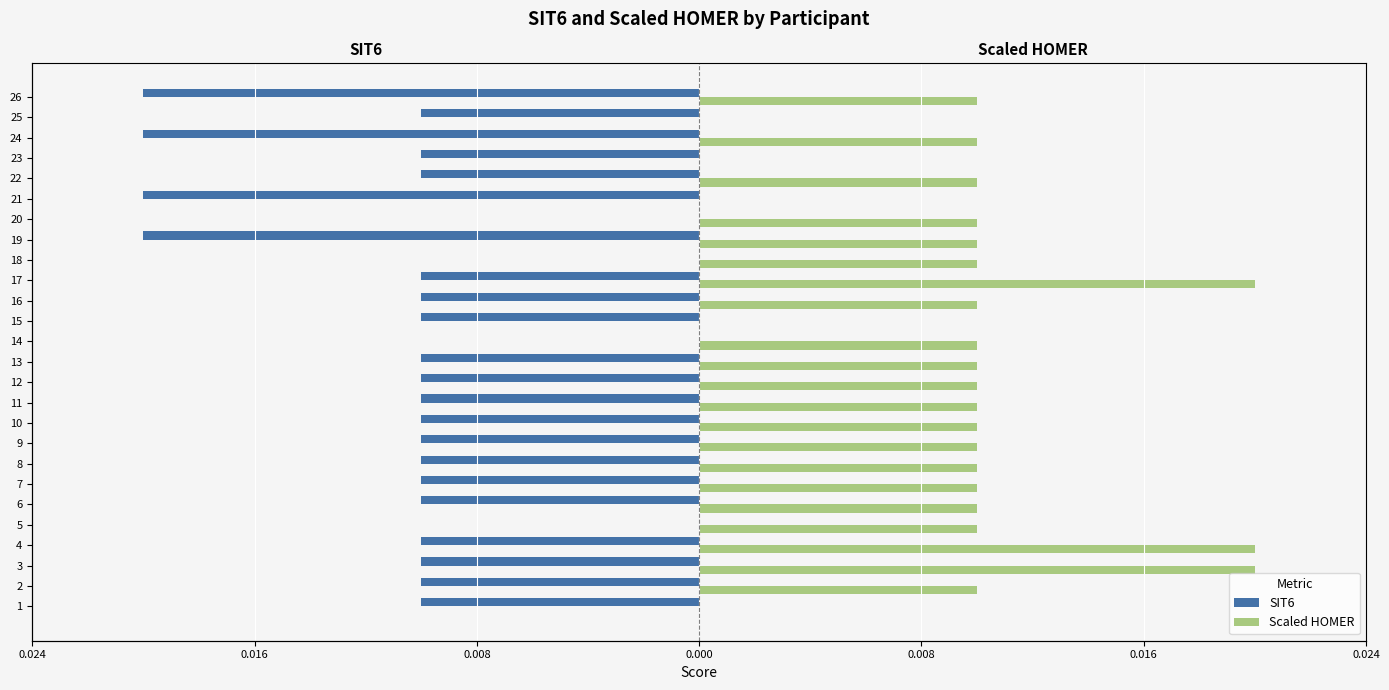

Which series has the largest range (max minus min)?

SIT6